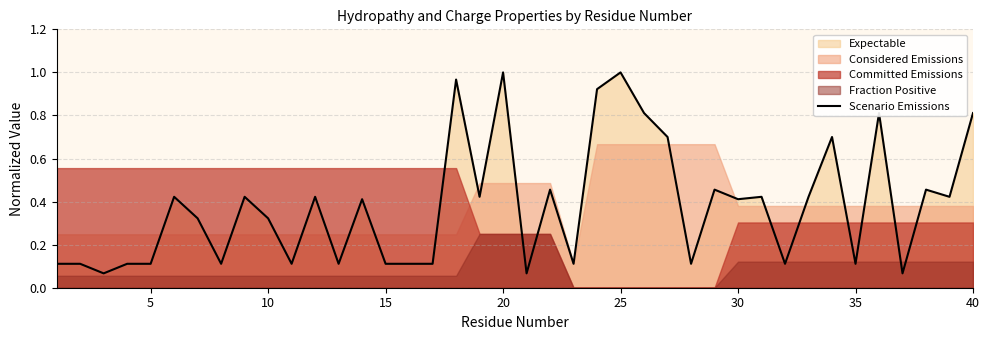

Is it true that Scenario Emissions equals 1.0 at 20?

True